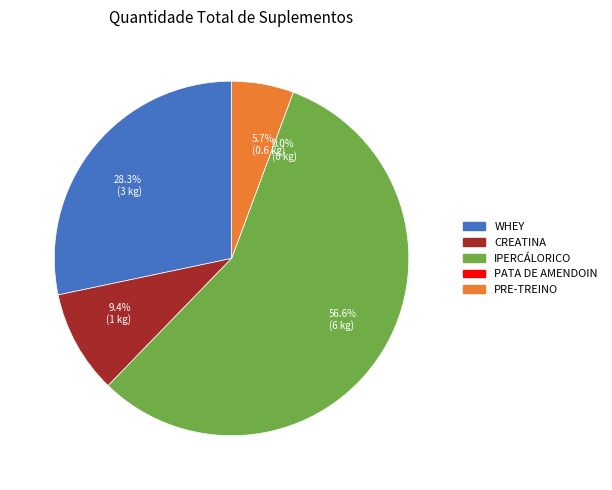

Between PATA DE AMENDOIN and IPERCÁLORICO, which is larger?

IPERCÁLORICO